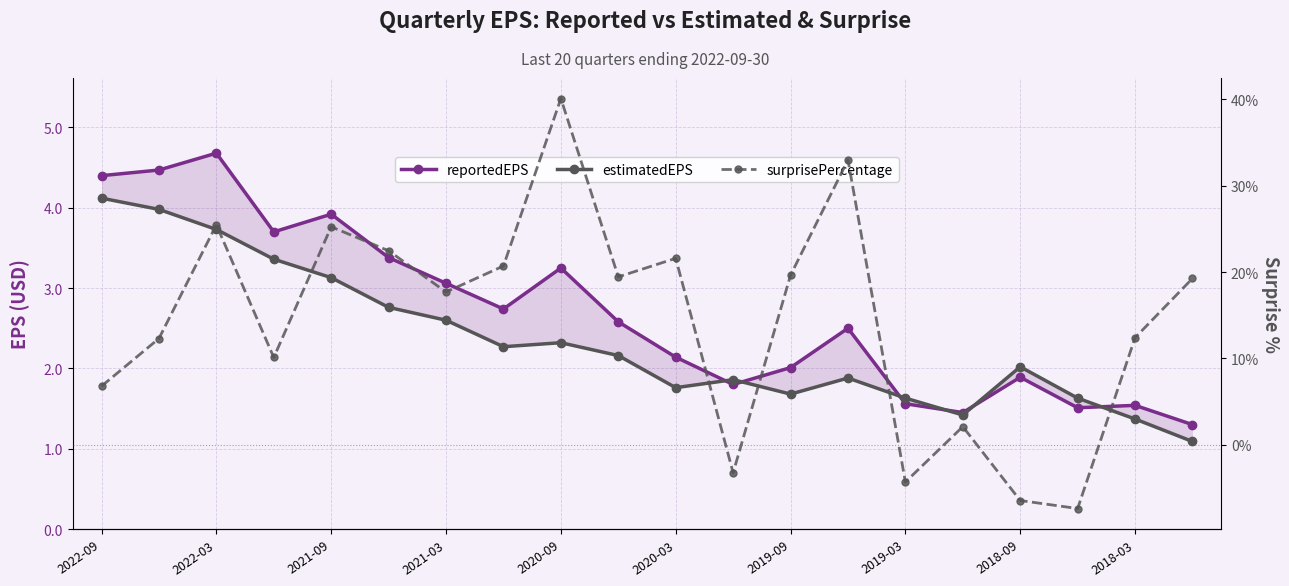

What is the lowest value of the estimatedEPS series?

1.1